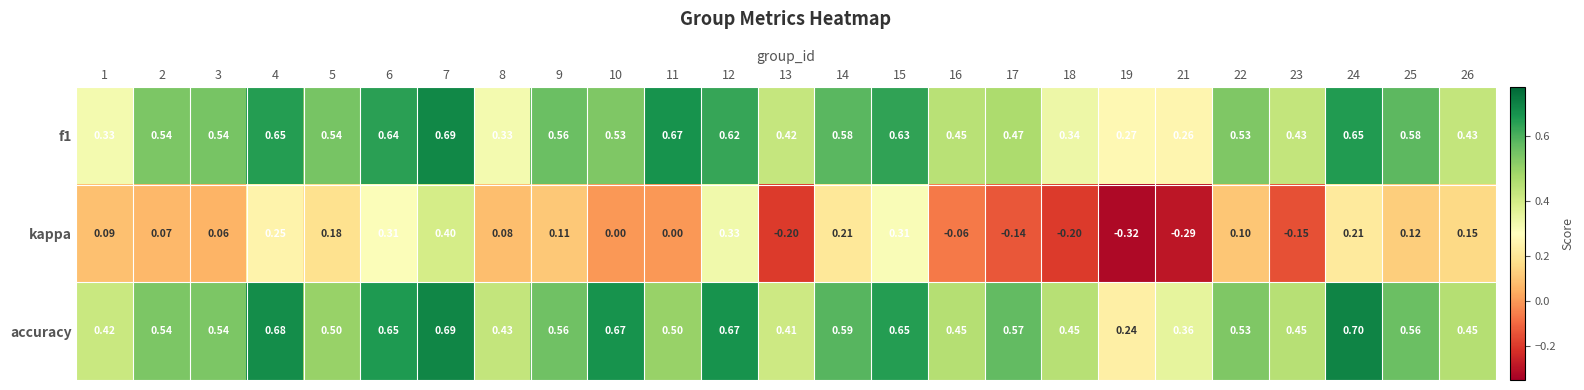

Which series has the largest total across all categories?

accuracy